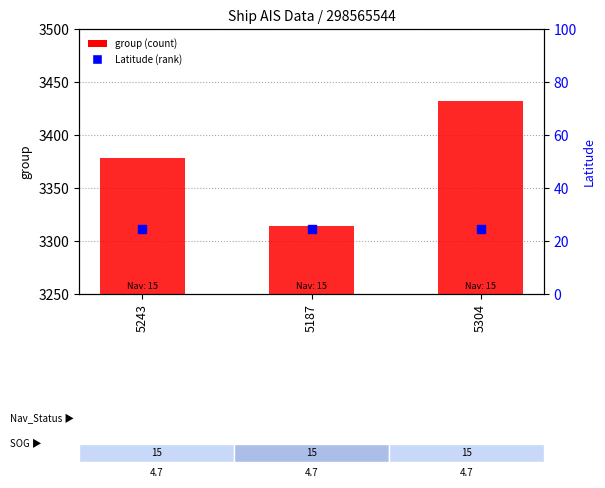

Which series has the largest Y range (max minus min)?

group (count)